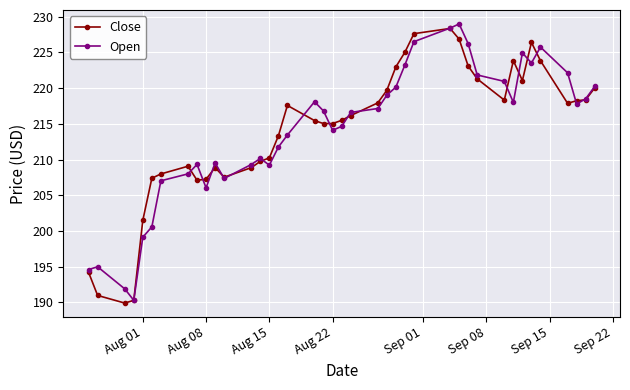

True or false: Close has more than 1 points higher than both neighbors.

True